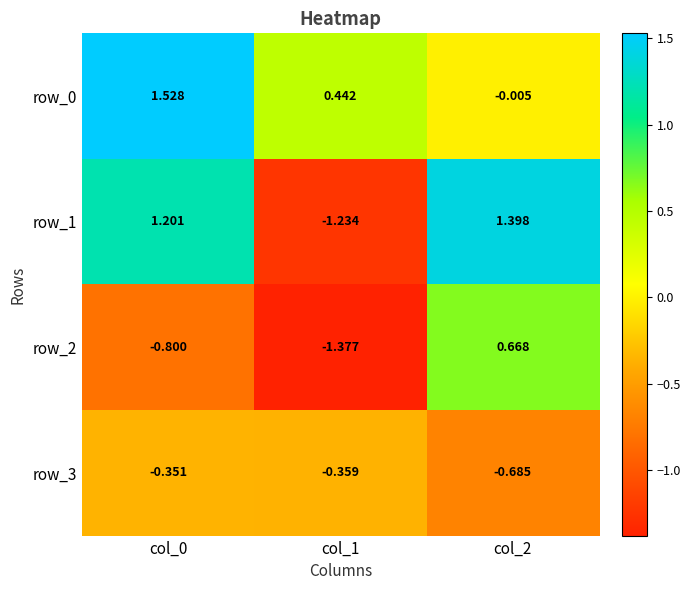

True or false: row_3 has a value of -0.4 at col_2.

False